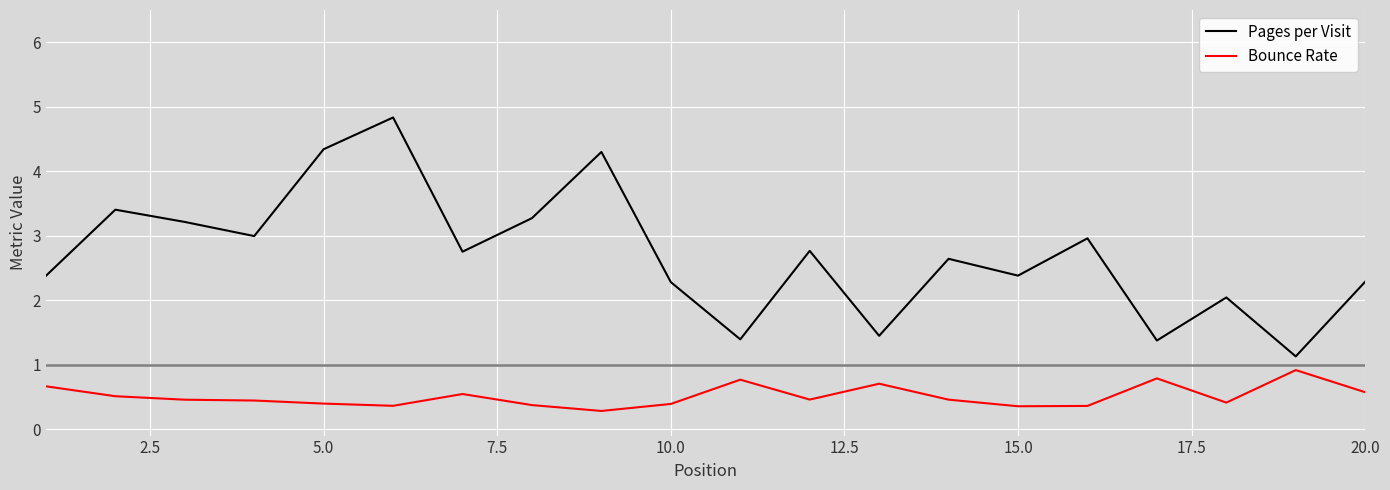

What is the lowest value of the Bounce Rate series?

0.3